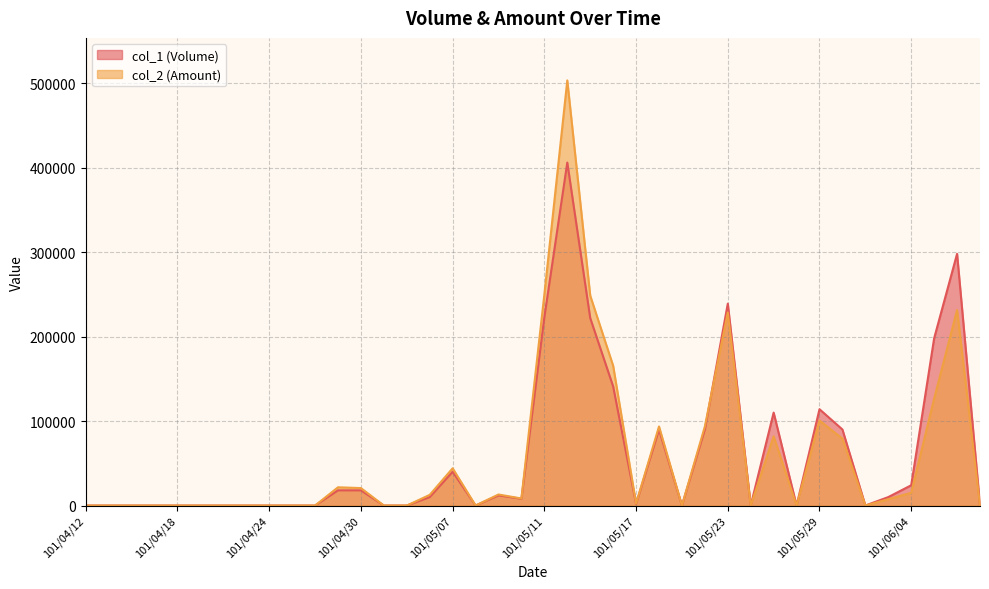

At which label is col_2 (Amount) closest to 251650?

101/05/11